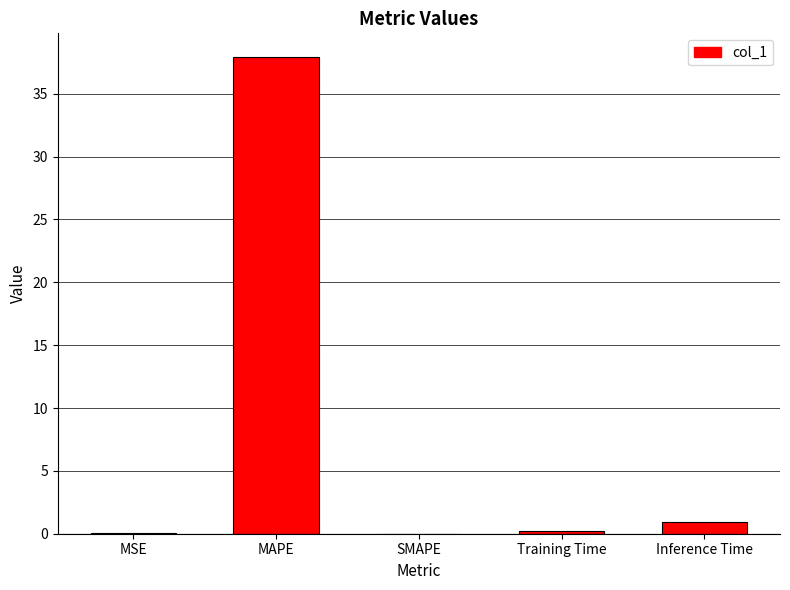

What is the change in value from SMAPE to Training Time?

+0.2